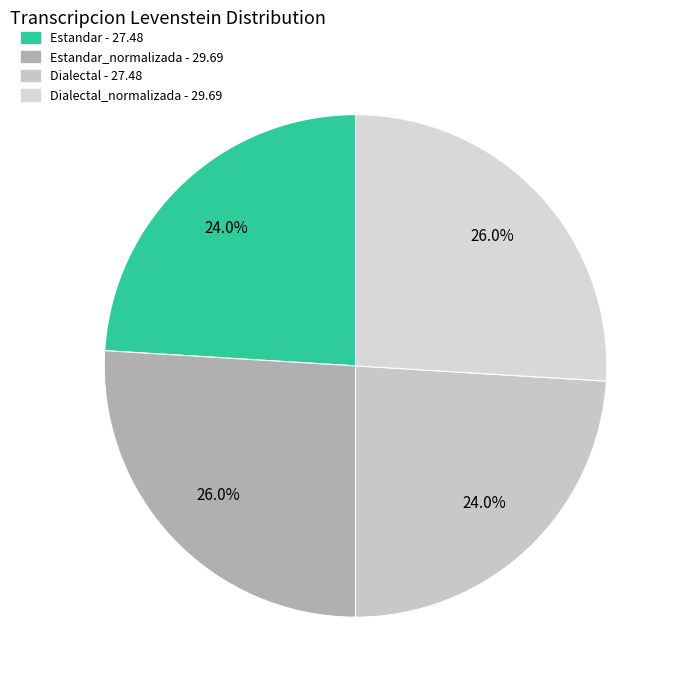

How many segments does this pie chart have?

4